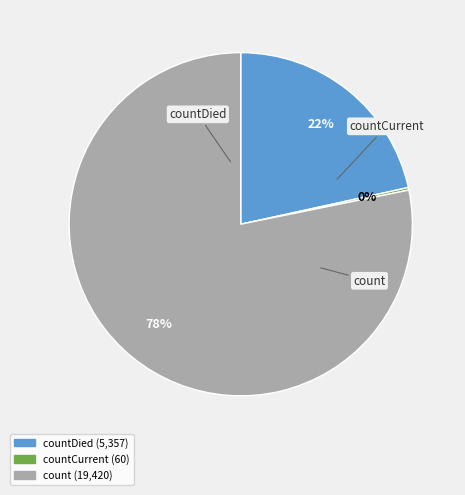

Is there any slice that represents more than half of the pie?

Yes